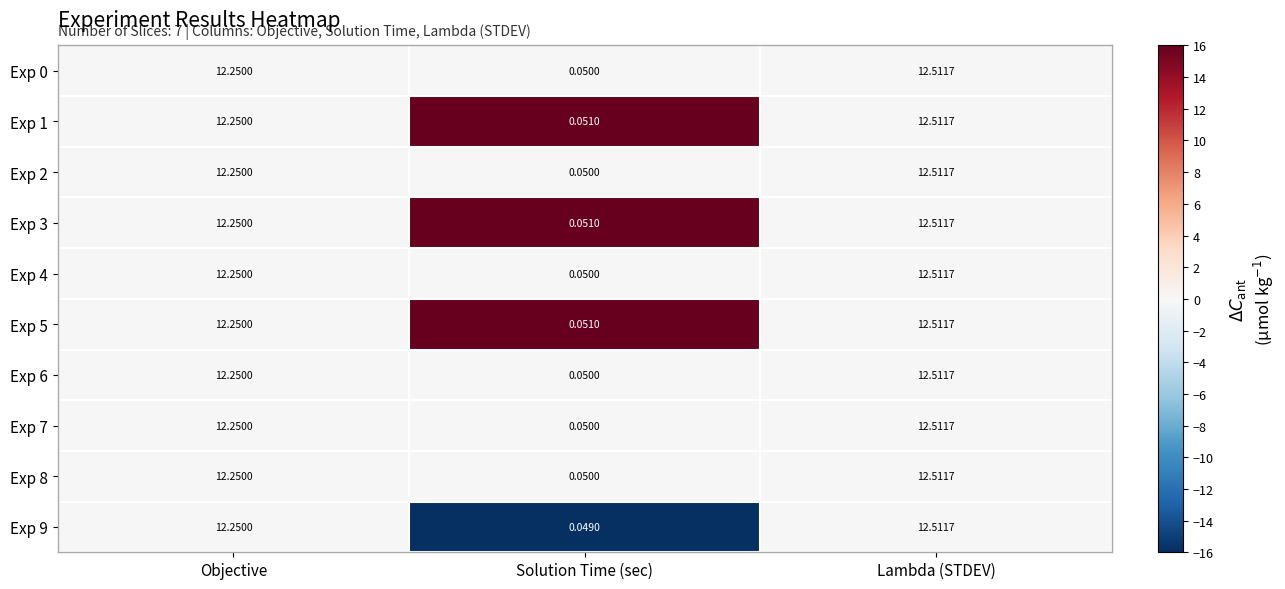

Is the value of Exp 7 at Lambda (STDEV) greater than the value of Exp 0 at Objective?

Yes